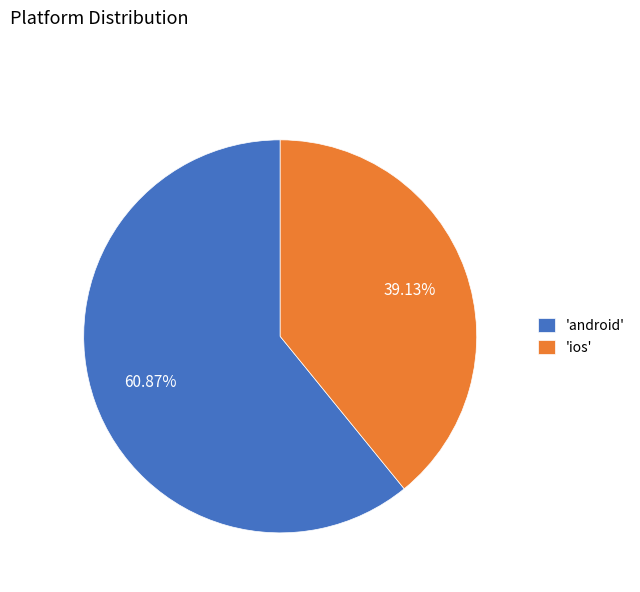

How many segments does this pie chart have?

2